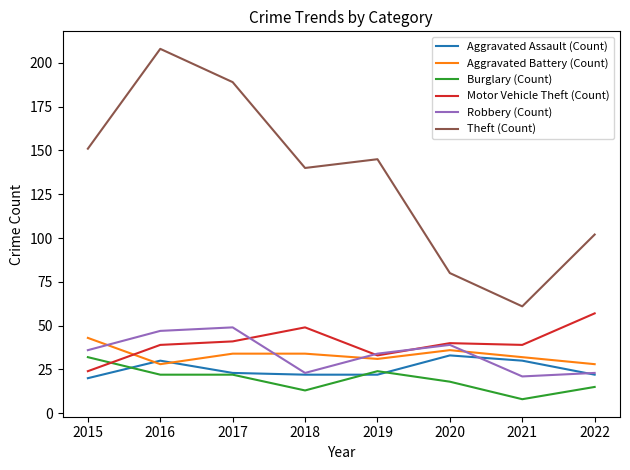

Which series has the largest total across all categories?

Theft (Count)